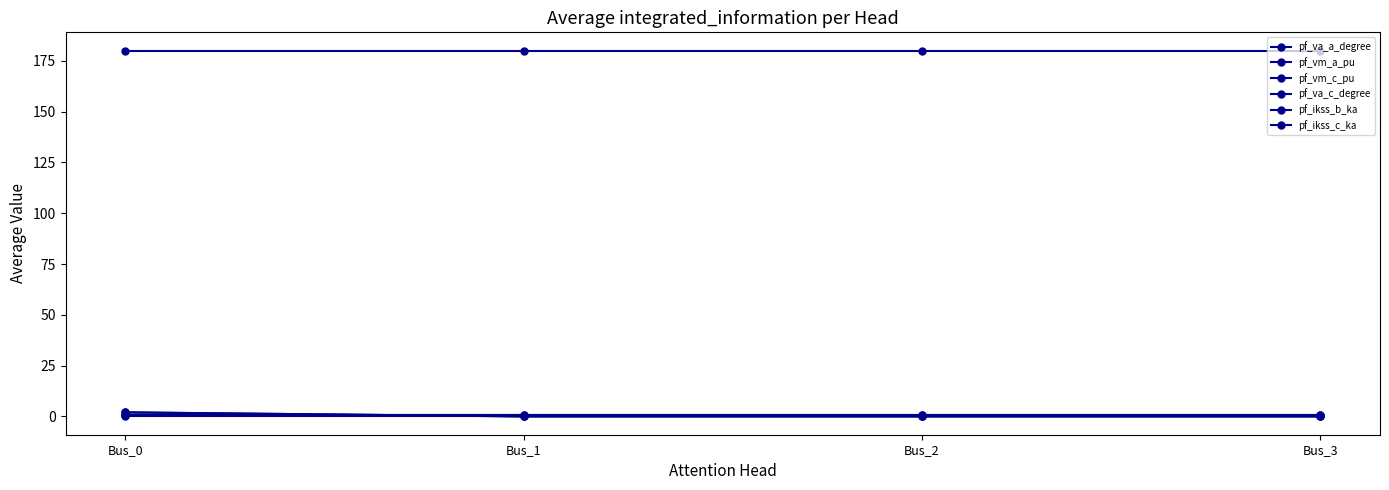

Which category has the highest value across all series?

Bus_0